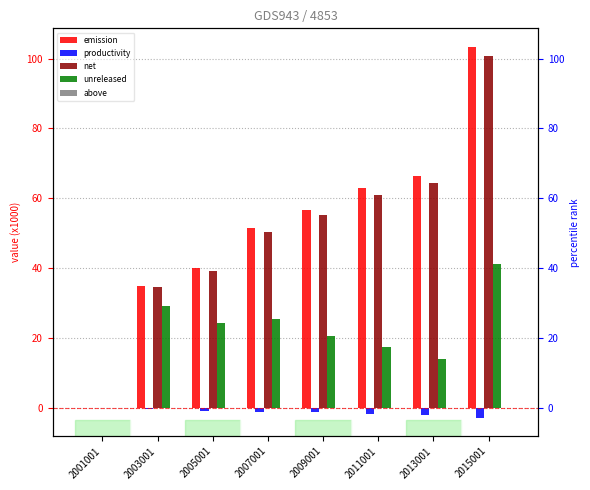

What is the value of the emission bar at the 4th from the left?

51.5